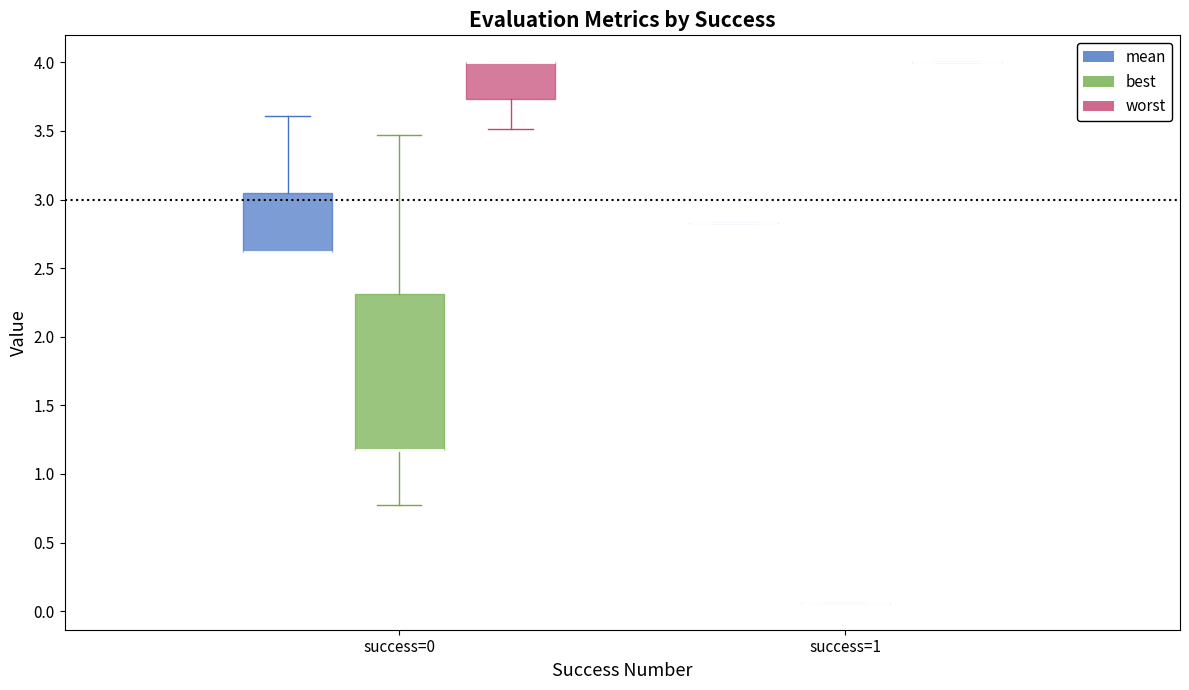

Reading left to right, transcribe this box plot: for each box, give where its median line is, the range the box spans, and where its two whiskers end, as read against the y-axis. The values are not printed on the chart, so give them approximately, as read against the axis.

success=0 (mean): median 2.60 (drawn on the box's lower edge), box 2.60 to 3.05, whiskers 2.60 to 3.60
success=0 (best): median 1.15 (drawn on the box's lower edge), box 1.15 to 2.30, whiskers 0.80 to 3.45
success=0 (worst): median 4.00 (drawn on the box's upper edge), box 3.75 to 4.00, whiskers 3.50 to 4.00
success=1 (mean): box collapsed to a line at 2.85, whiskers 2.85 to 2.85
success=1 (best): box collapsed to a line at 0.05, whiskers 0.05 to 0.05
success=1 (worst): box collapsed to a line at 4.00, whiskers 4.00 to 4.00